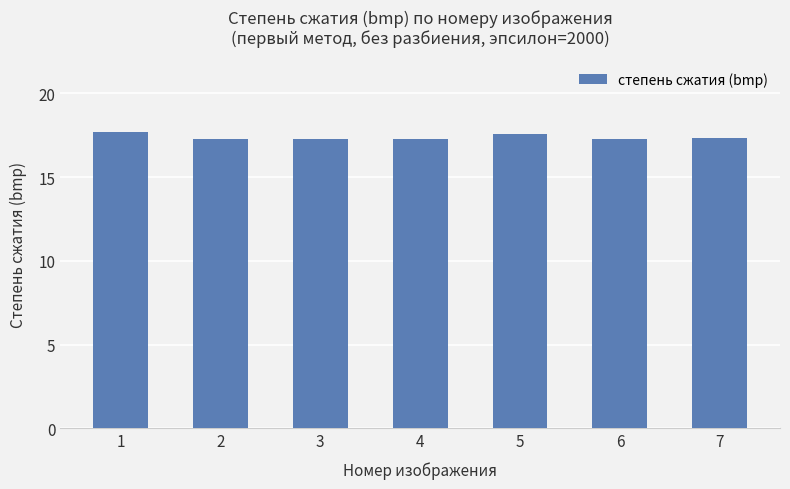

What is the minimum value shown in the chart?

17.3